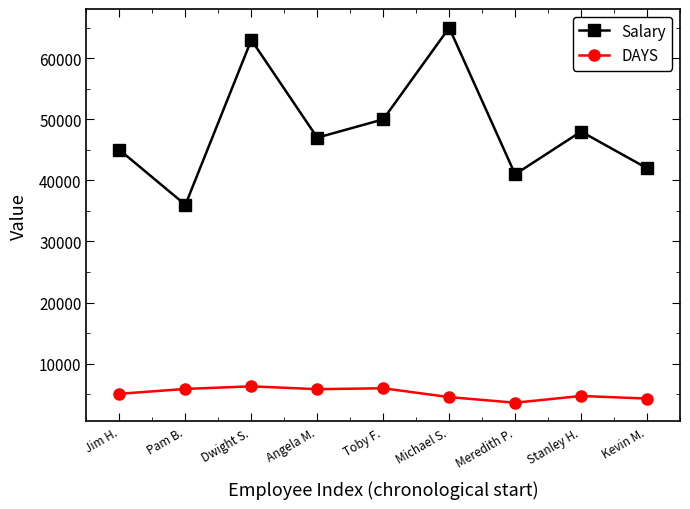

True or false: DAYS has a value of 5056 at Jim H..

True